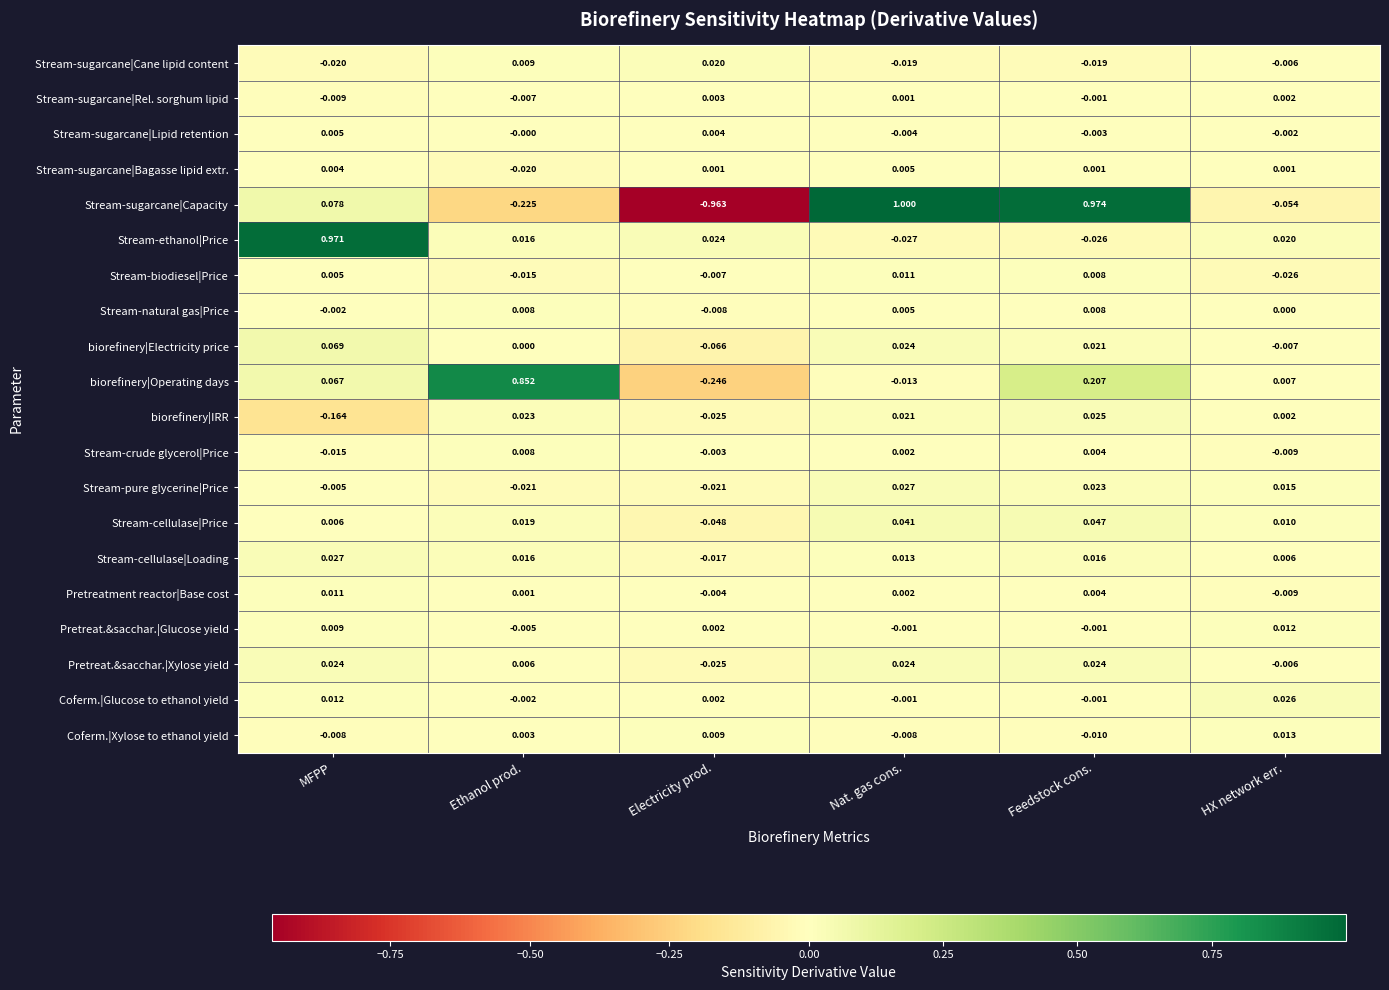

What is the total value across all series at Electricity prod.?

-1.4